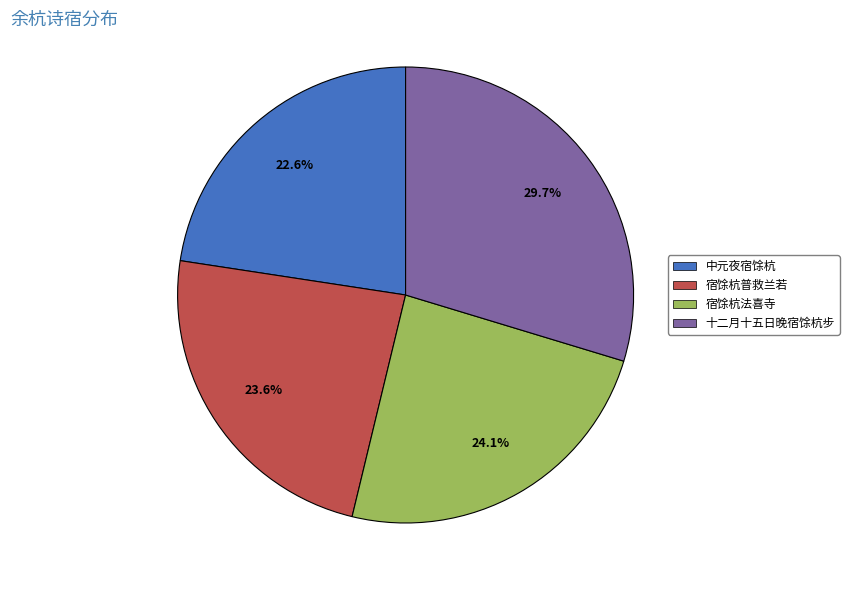

Is it true that 十二月十五日晚宿馀杭步 is 30% of the pie?

True